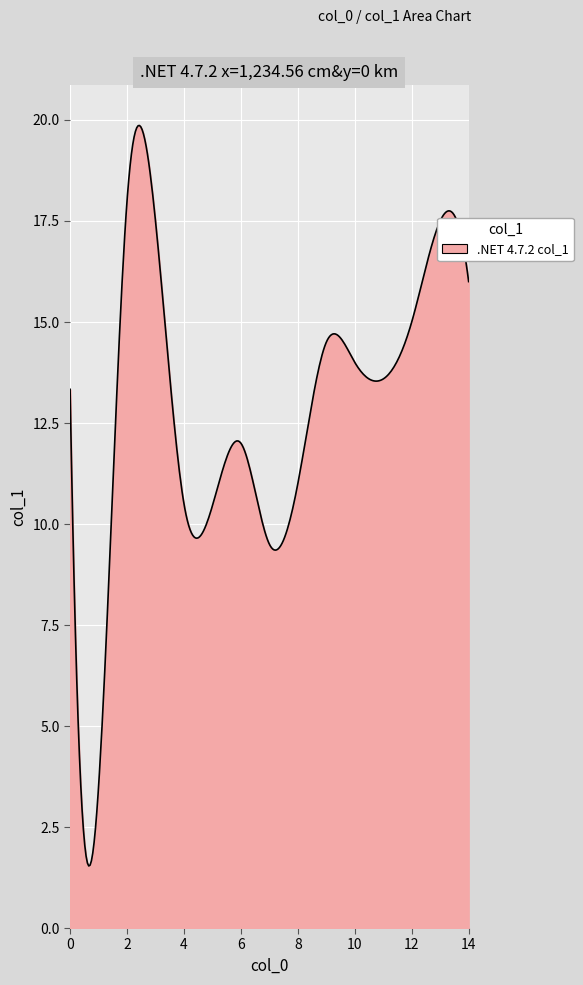

What is the maximum value shown in the chart?

19.9